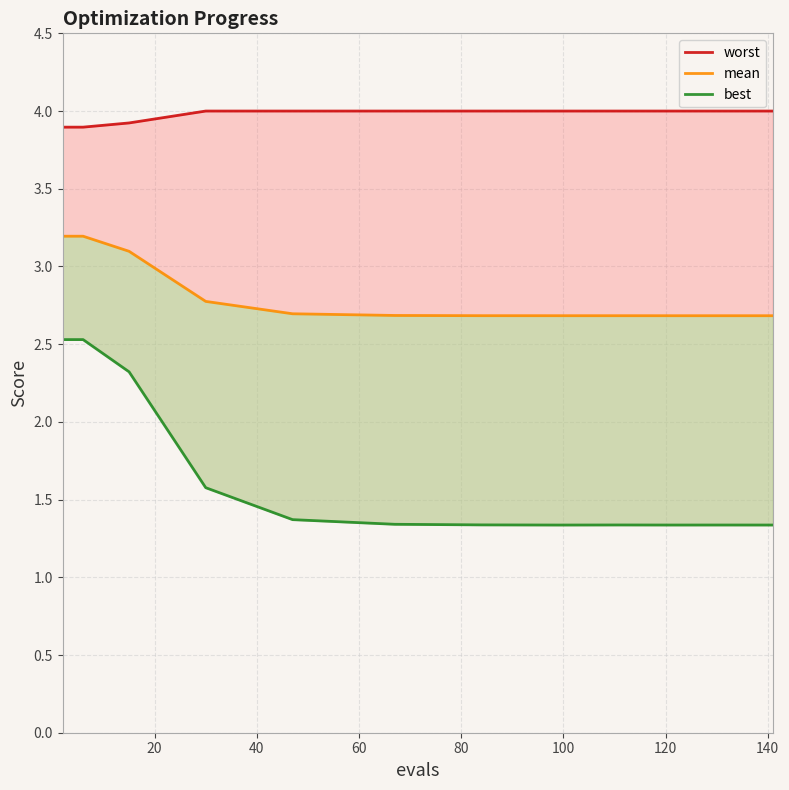

At which category does the chart reach its peak across all series?

60